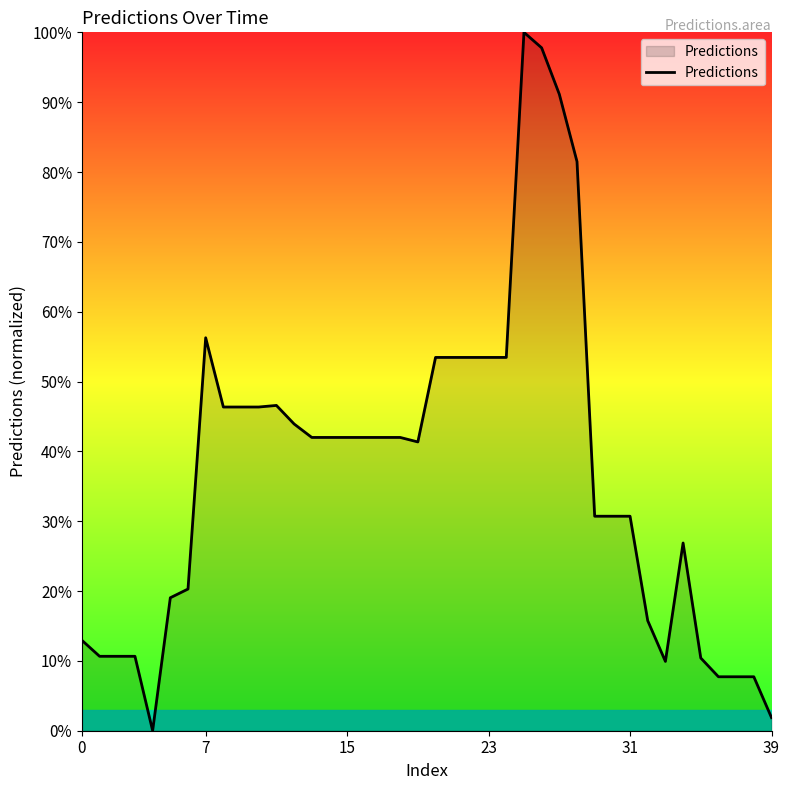

Reading left to right, list all the values displayed in this chart.

12.9	10.7	10.7	10.7	0.0	19.0	20.3	56.3	46.3	46.3	46.3	46.6	43.9	42.0	42.0	42.0	42.0	42.0	42.0	41.3	53.5	53.5	53.5	53.5	53.5	100.0	97.8	91.1	81.5	30.7	30.7	30.7	15.8	9.9	26.9	10.4	7.7	7.7	7.7	1.9